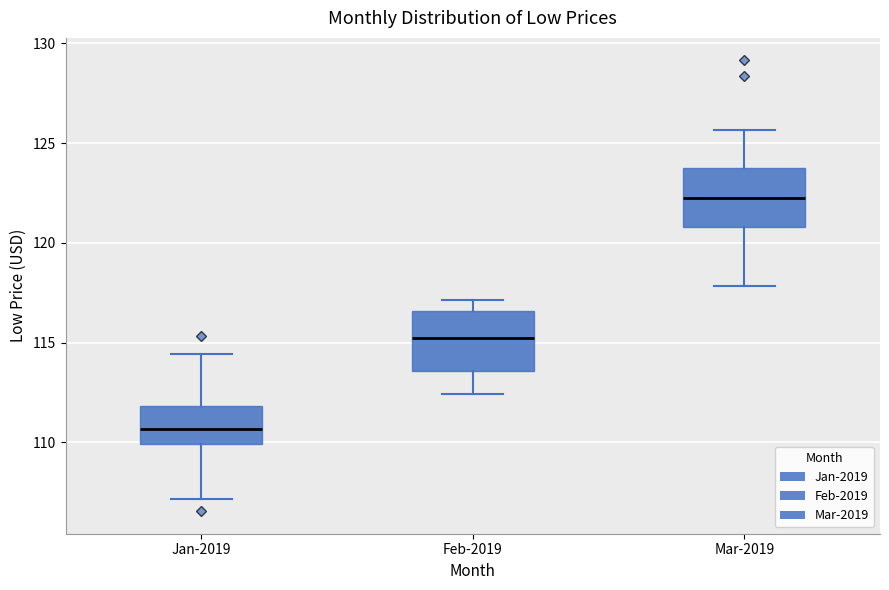

Reading left to right, transcribe this box plot: for each box, give where its median line is, the range the box spans, and where its two whiskers end, as read against the y-axis. The values are not printed on the chart, so give them approximately, as read against the axis.

Jan-2019: median 110.5, box 110.0 to 112.0, whiskers 107.0 to 114.5
Feb-2019: median 115.0, box 113.5 to 116.5, whiskers 112.5 to 117.0
Mar-2019: median 122.5, box 121.0 to 124.0, whiskers 118.0 to 125.5